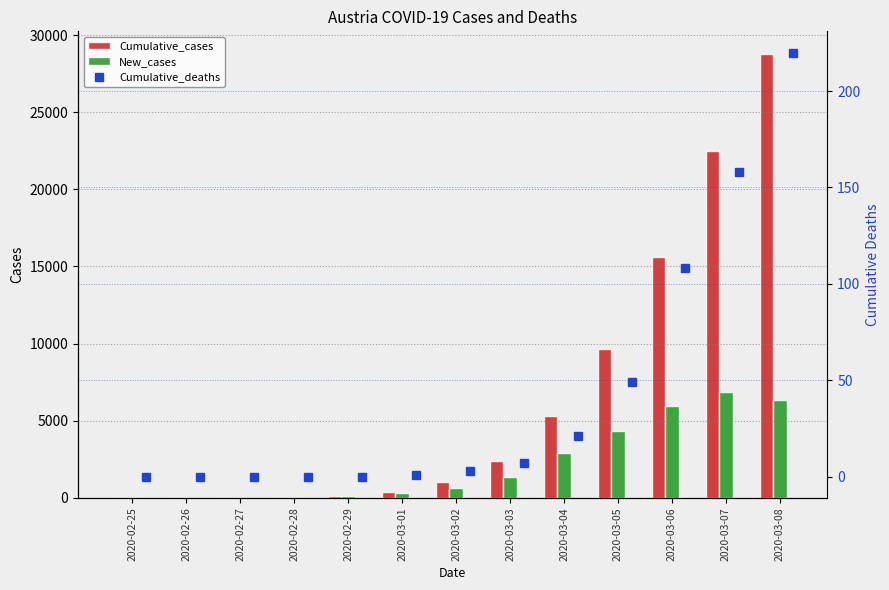

What is the maximum value for Cumulative_cases?

28804